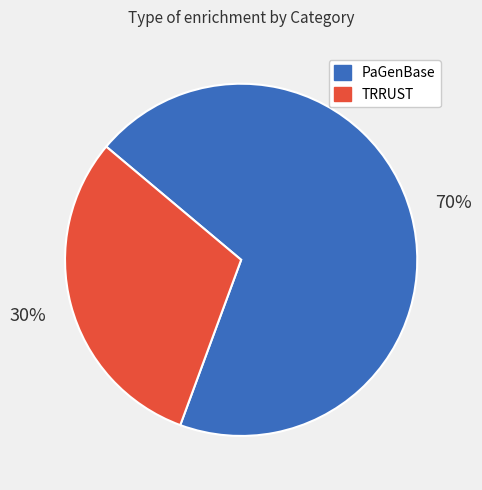

Is there a majority slice in this chart?

Yes